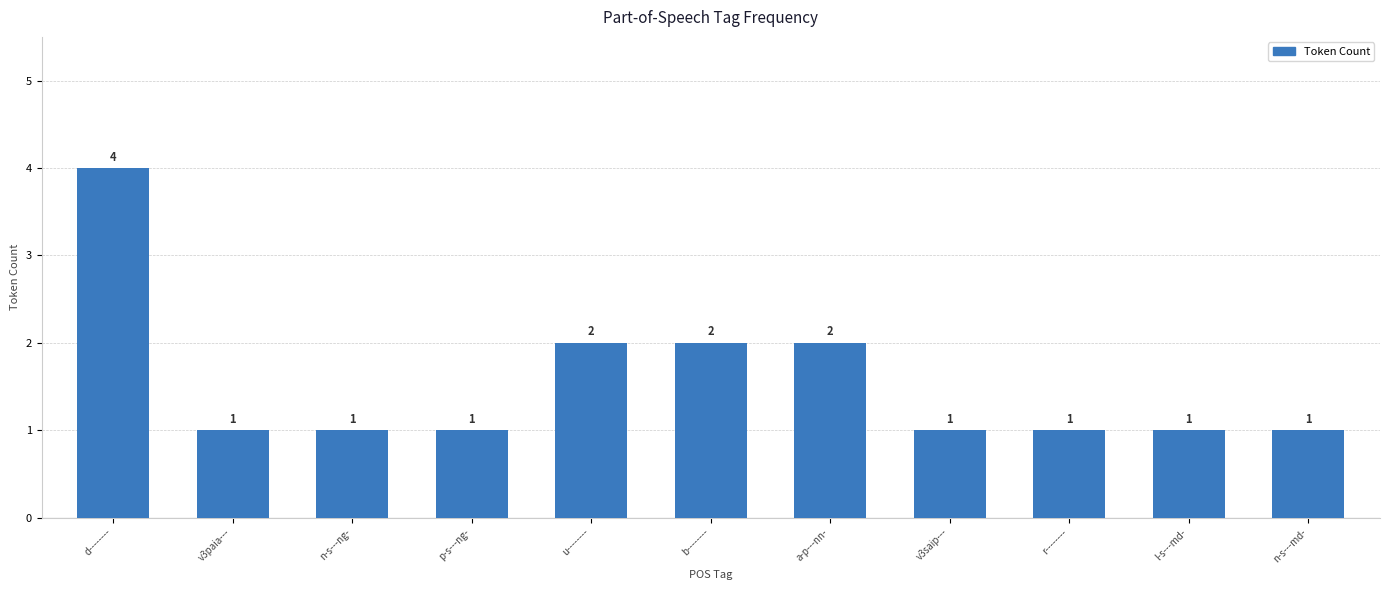

Between v3saip--- and a-p---nn-, which is larger?

a-p---nn-